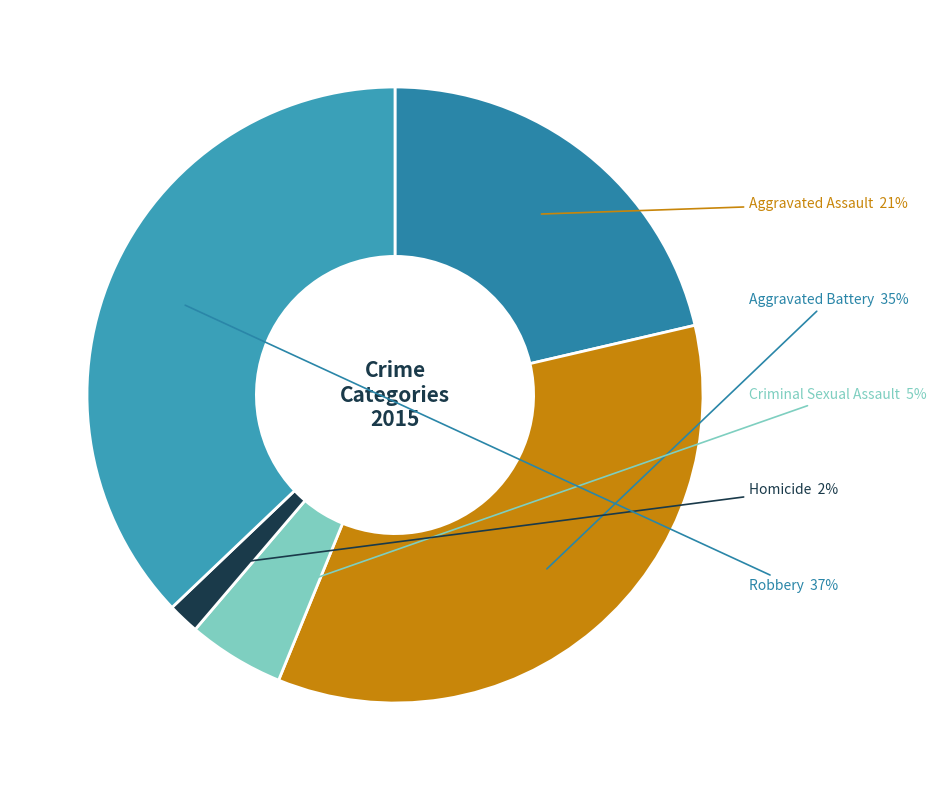

Is there a majority slice in this chart?

No